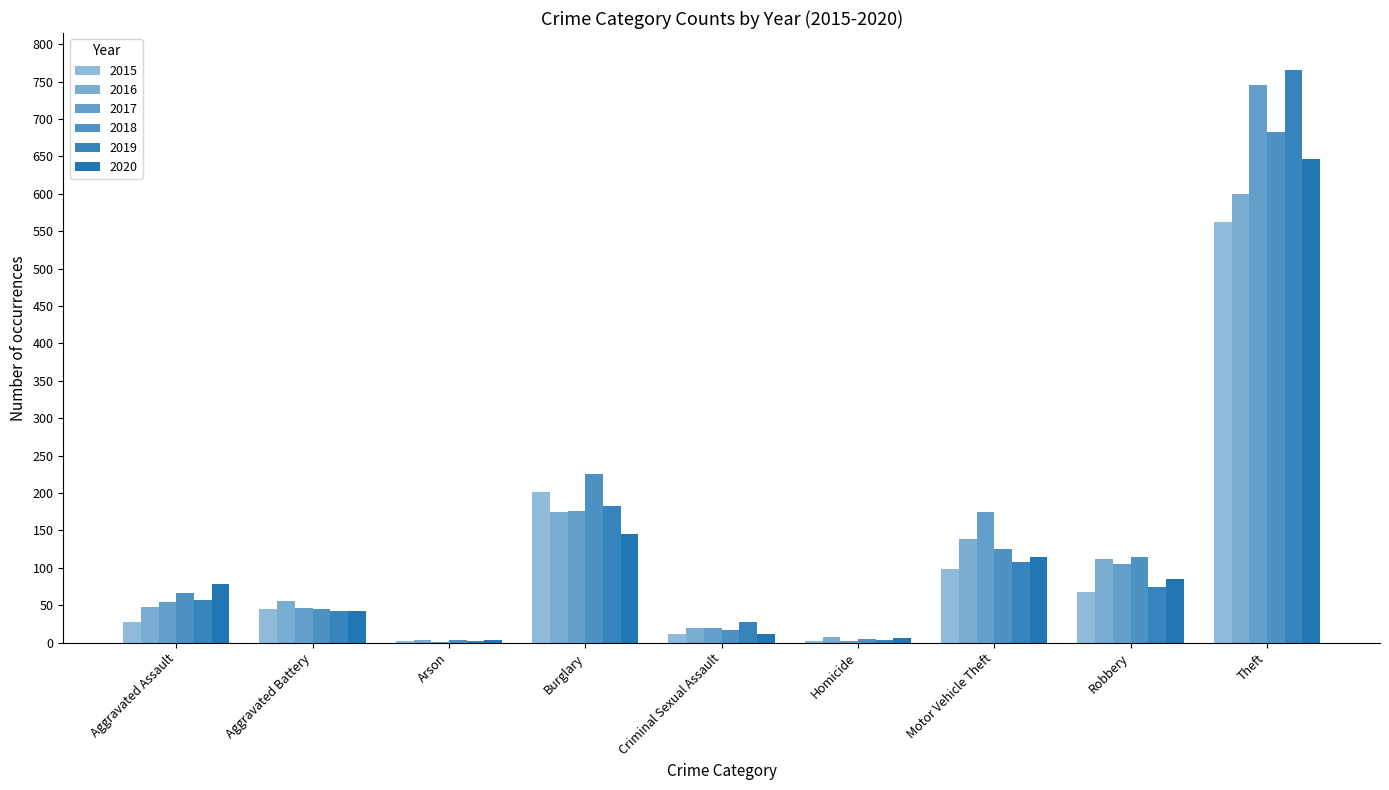

Count the number of data series in this chart.

6